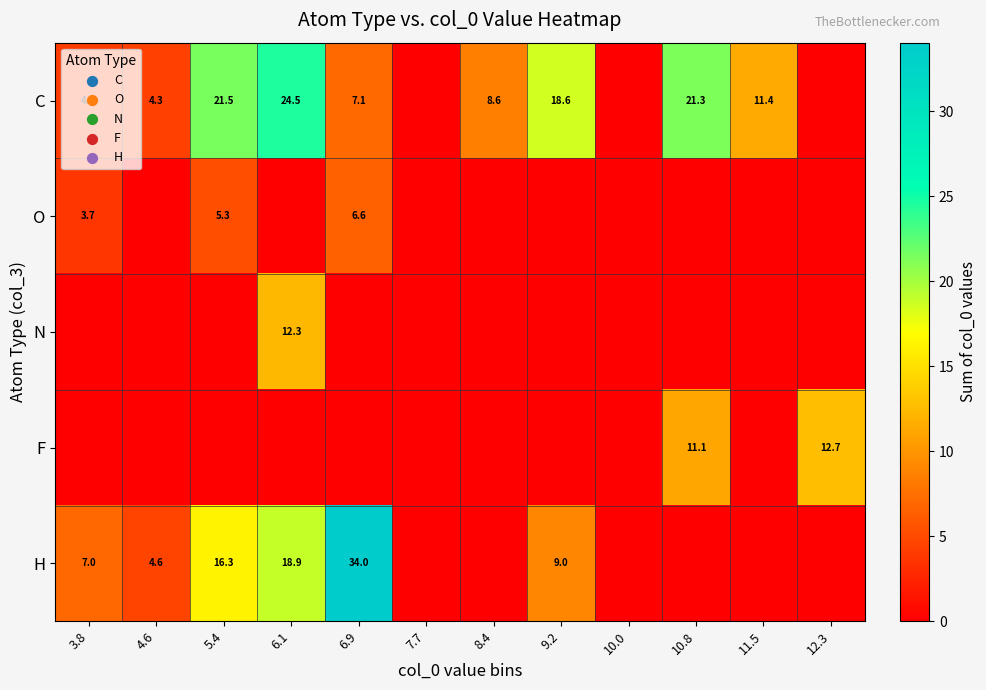

How many categories are shown in the chart?

12